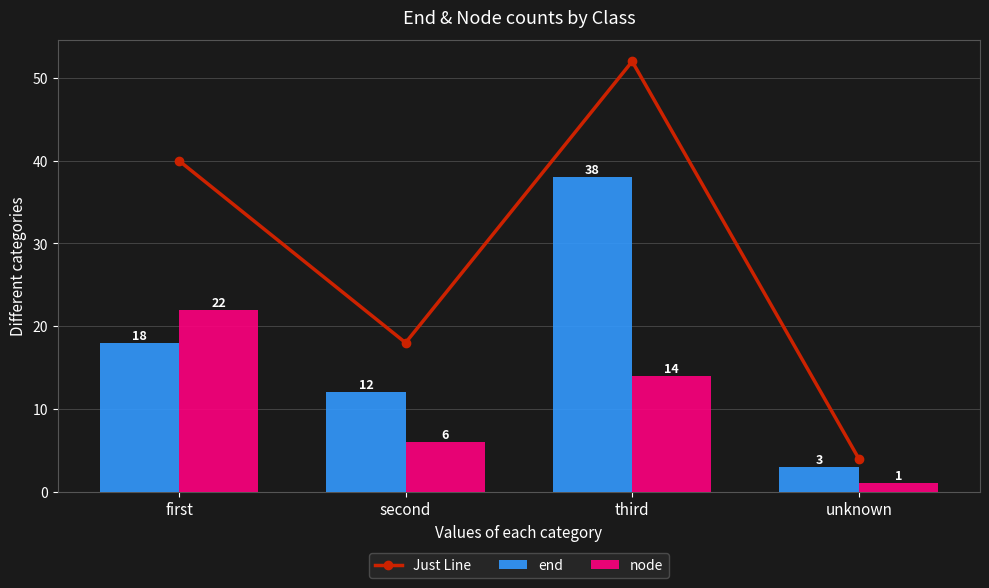

Are the bars grouped side by side (vs. stacked)?

Yes